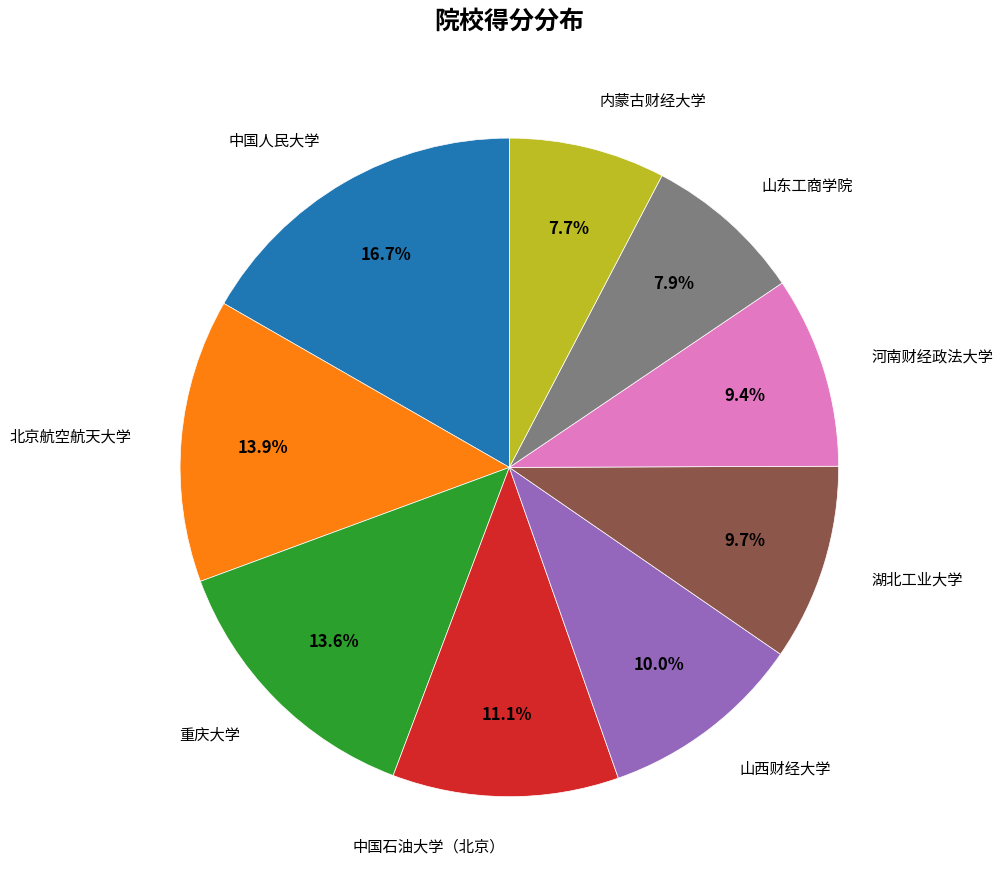

To the nearest percent, what is the average slice percentage?

11%